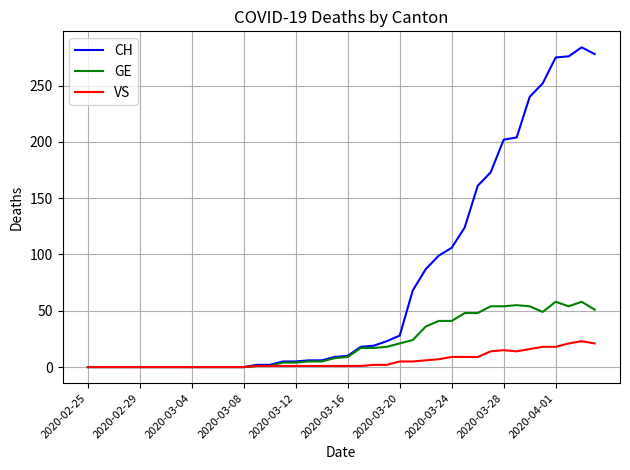

Which series has the largest range (max minus min)?

CH